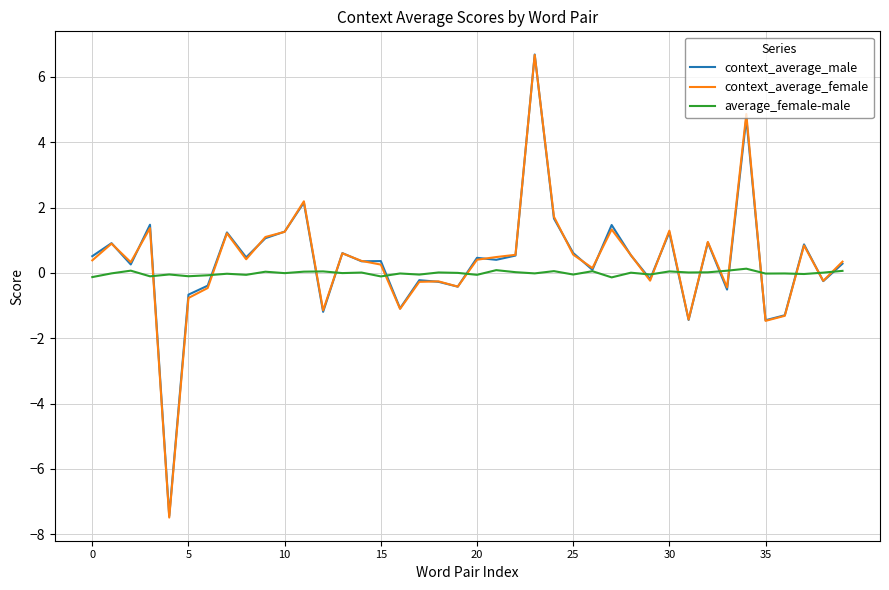

Which series has the largest range (max minus min)?

context_average_female